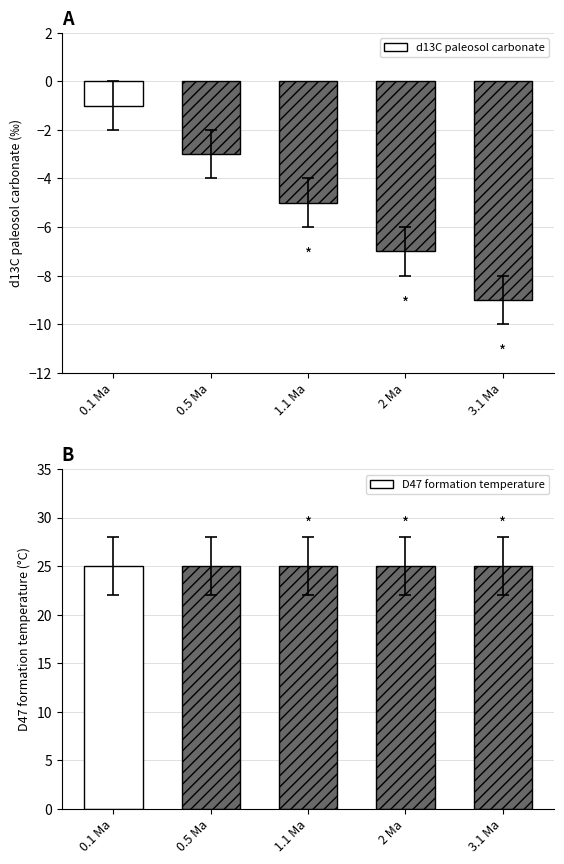

What is the difference between the highest and lowest values at 1.1 Ma?

30